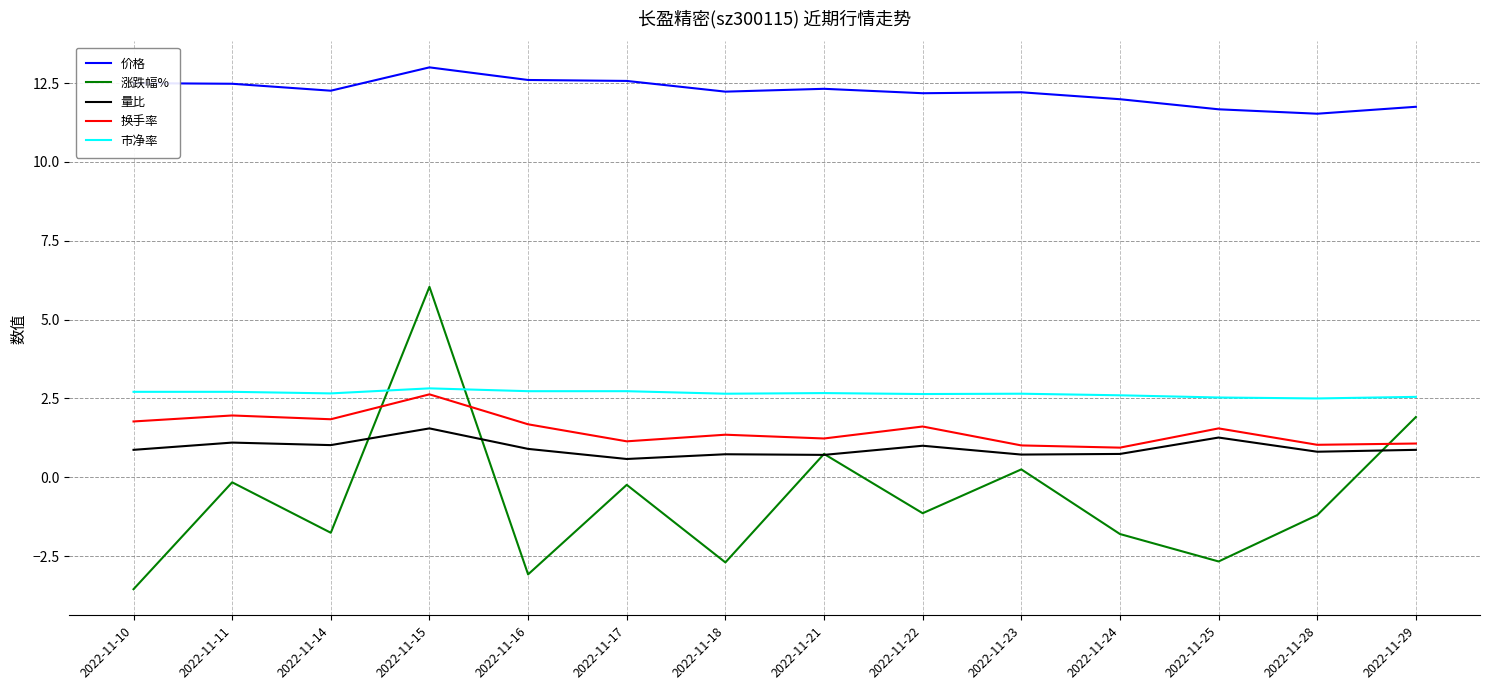

Rank the series by their maximum value, from lowest to highest.

量比, 换手率, 市净率, 涨跌幅%, 价格